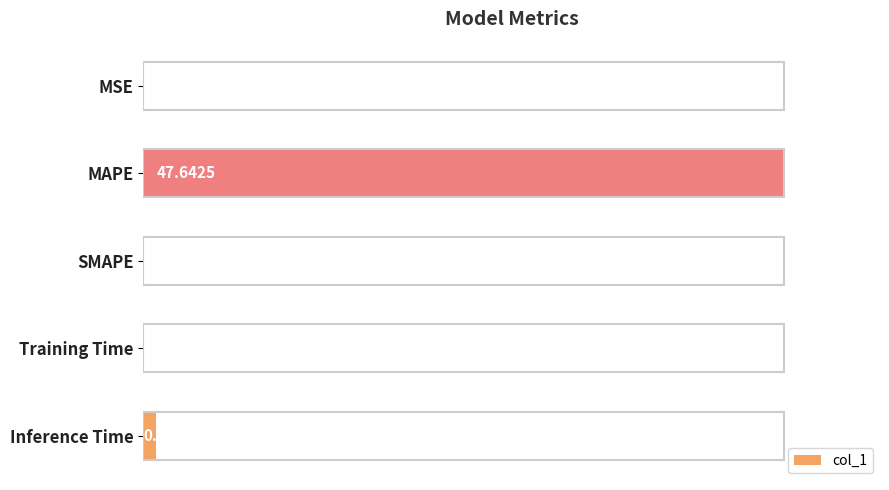

Which has a higher value, MSE or Inference Time?

Inference Time